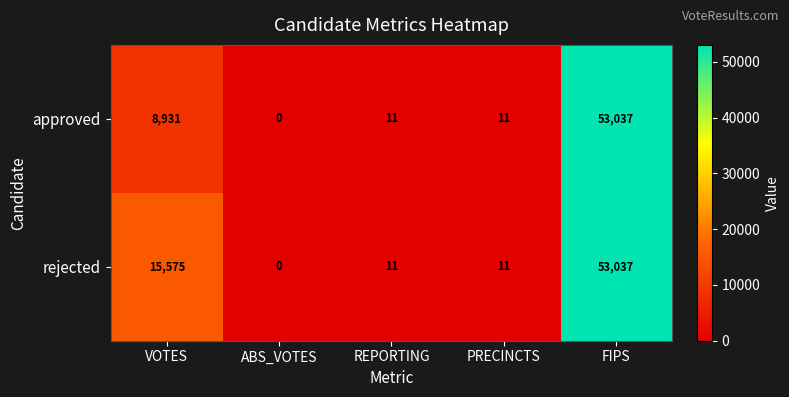

List the series in order of their overall mean, lowest first.

approved, rejected